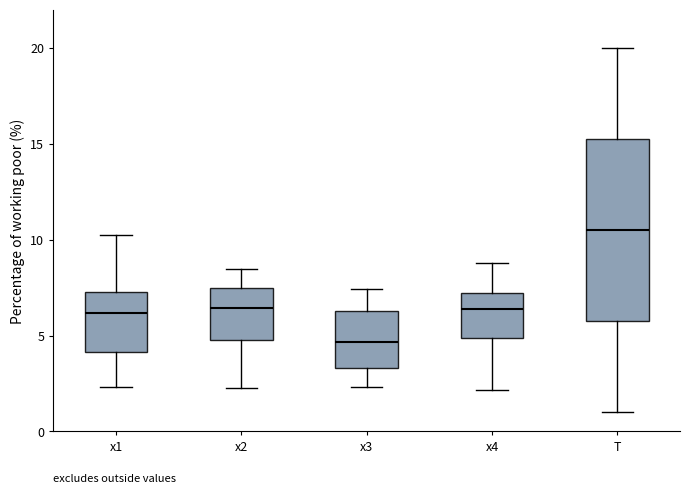

Reading left to right, transcribe this box plot: for each box, give where its median line is, the range the box spans, and where its two whiskers end, as read against the y-axis. The values are not printed on the chart, so give them approximately, as read against the axis.

x1: median 6.0, box 4.0 to 7.5, whiskers 2.5 to 10.0
x2: median 6.5, box 5.0 to 7.5, whiskers 2.0 to 8.5
x3: median 4.5, box 3.5 to 6.5, whiskers 2.5 to 7.5
x4: median 6.5, box 5.0 to 7.0, whiskers 2.0 to 9.0
T: median 10.5, box 6.0 to 15.5, whiskers 1.0 to 20.0